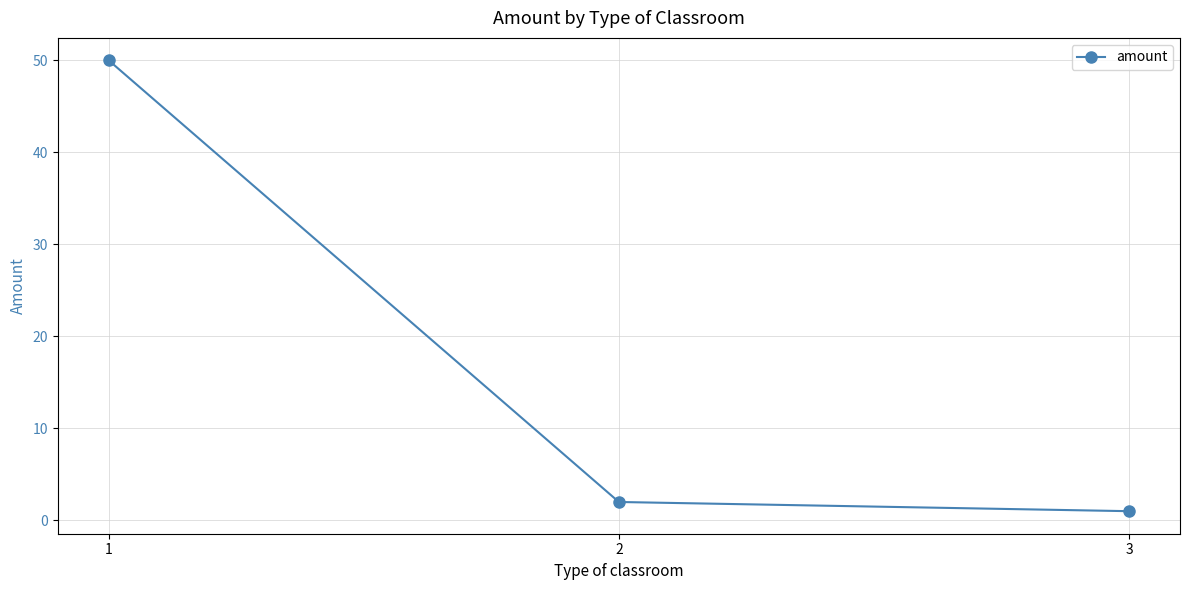

List the labels in order of value, smallest first.

3, 2, 1